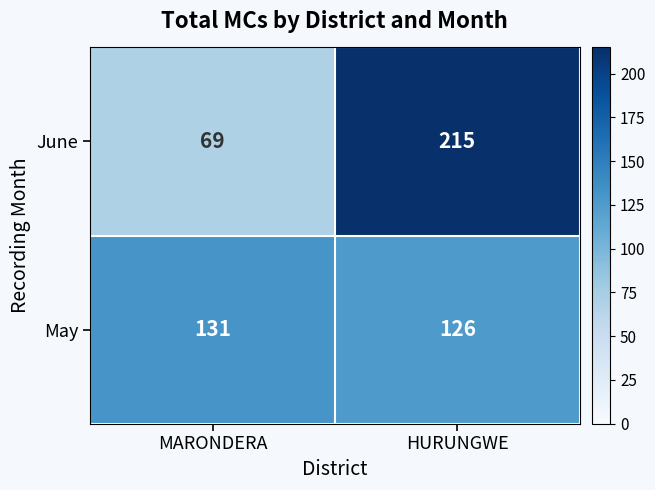

What is the sum of all May values?

257